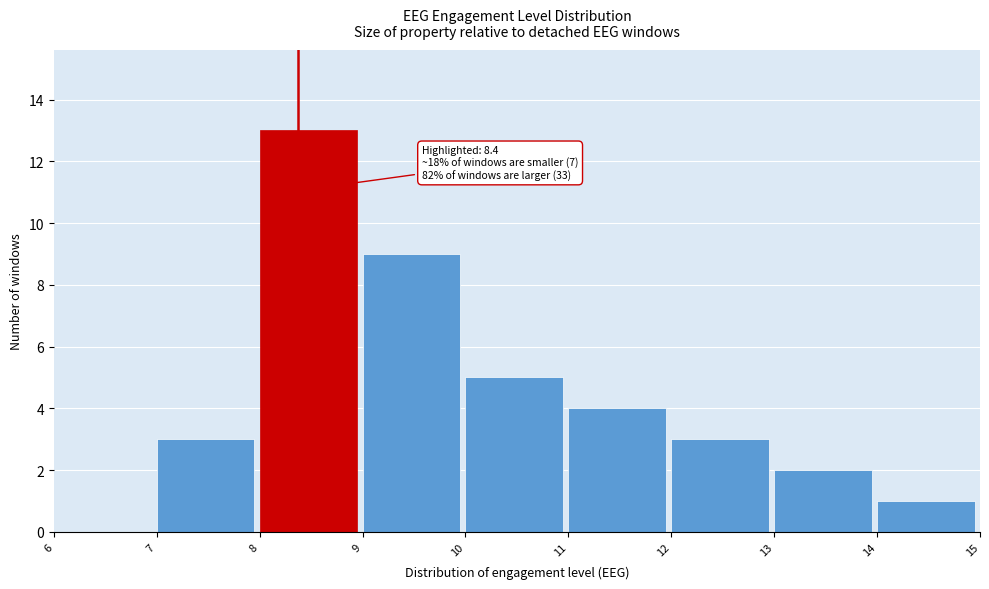

Over which range of the x-axis is the bar tallest?

8 to 9